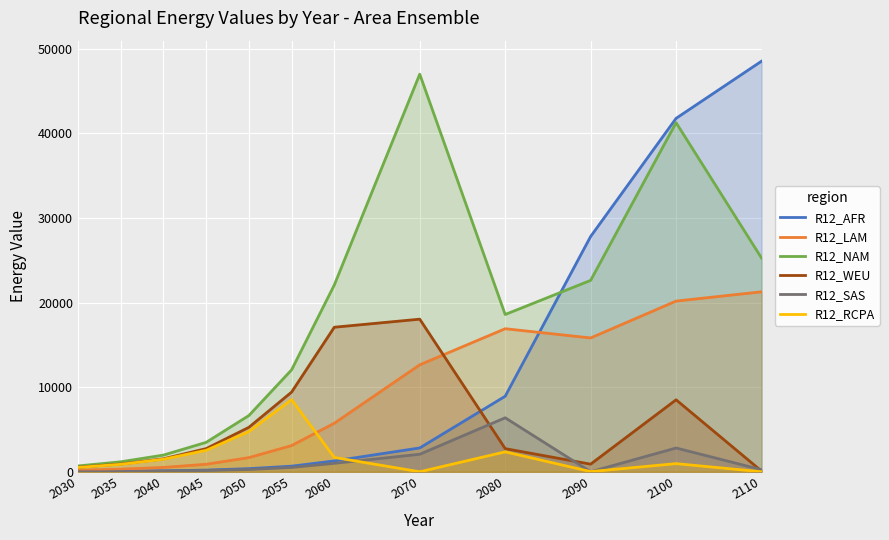

Is the value of R12_RCPA at 2090 greater than the value of R12_WEU at 2030?

No